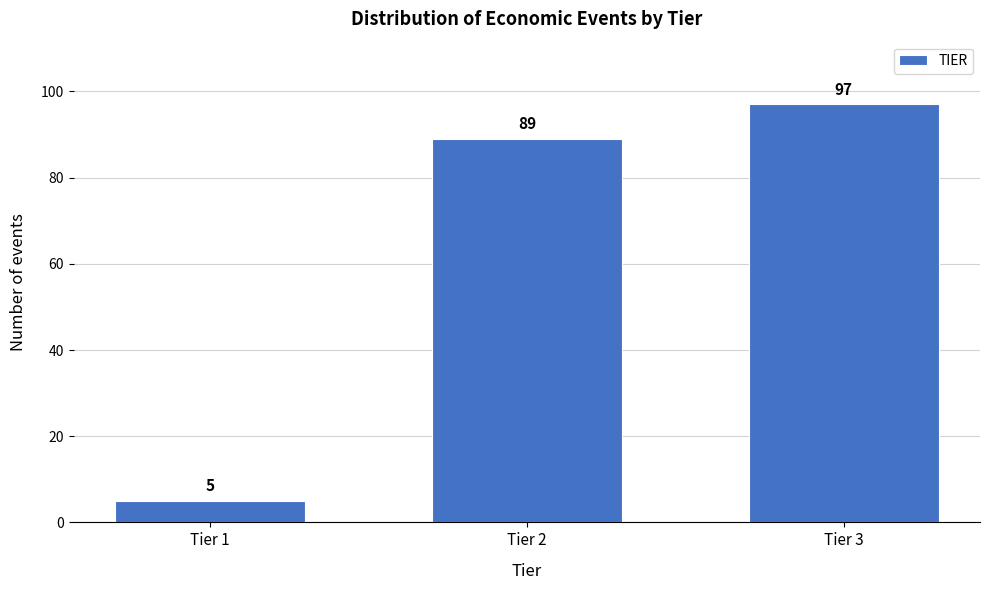

Reading right to left, transcribe all the data shown in this chart.

97	89	5